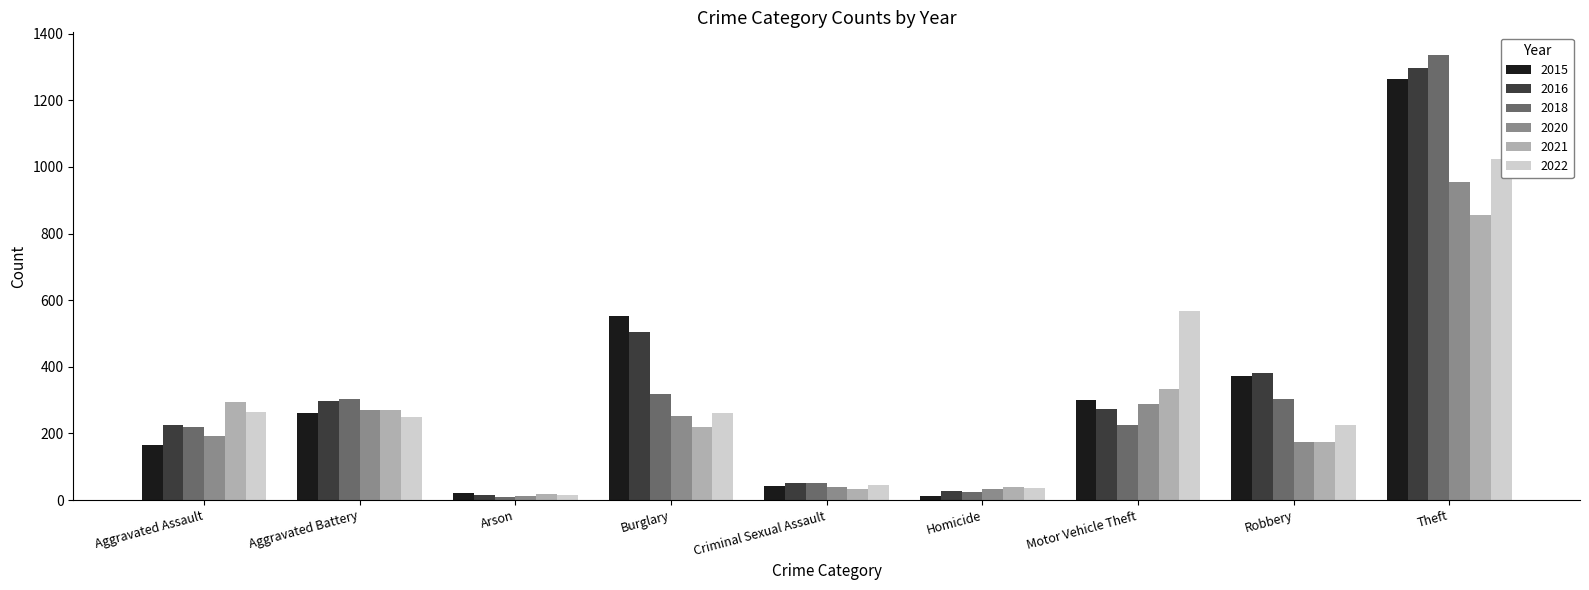

Where is 2020 nearest to the value 483?

Motor Vehicle Theft